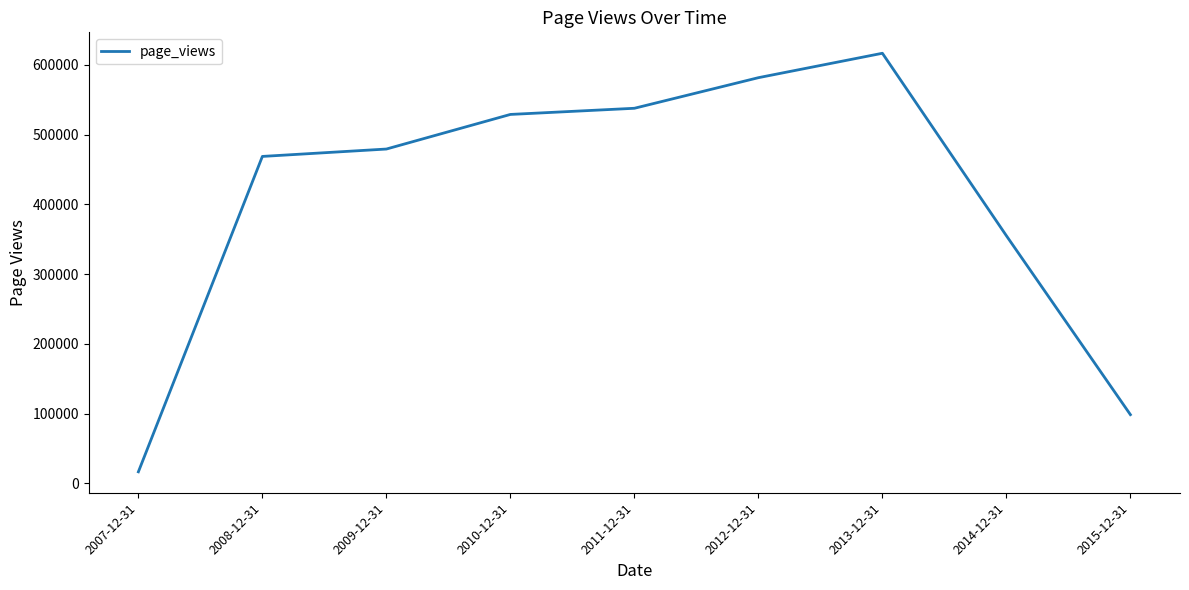

What is the change in value from 2007-12-31 to 2012-12-31?

+565207